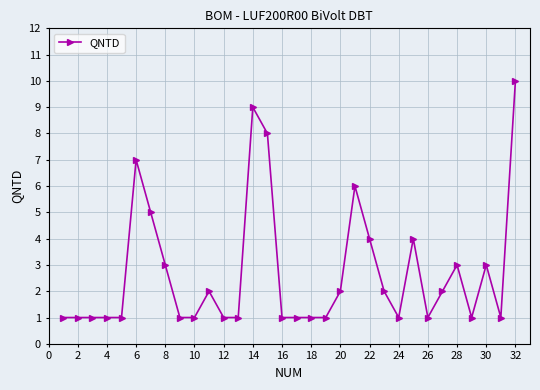

True or false: there are more than 2 points higher than both neighbors.

True